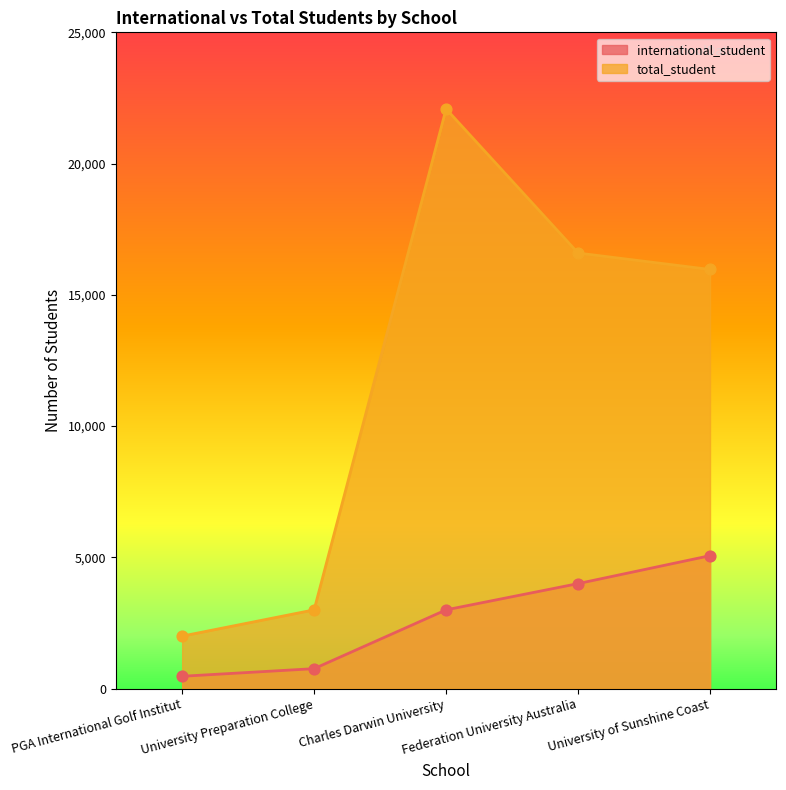

What are all the series names shown in the legend?

international_student, total_student